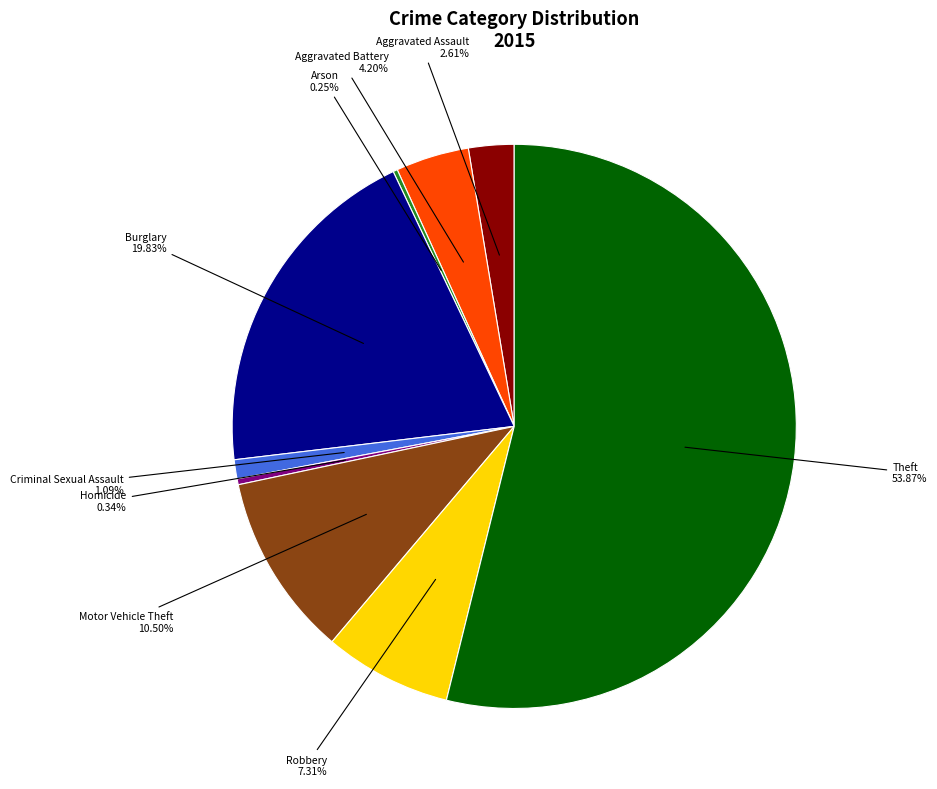

Is there any slice that represents more than half of the pie?

Yes